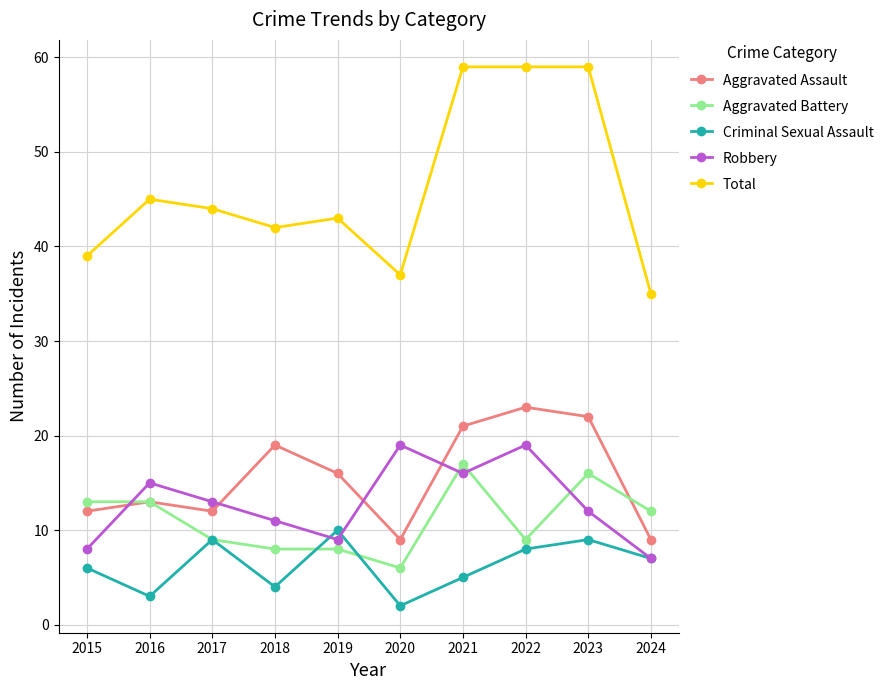

True or false: Aggravated Assault has more than 0 interior local peaks.

True